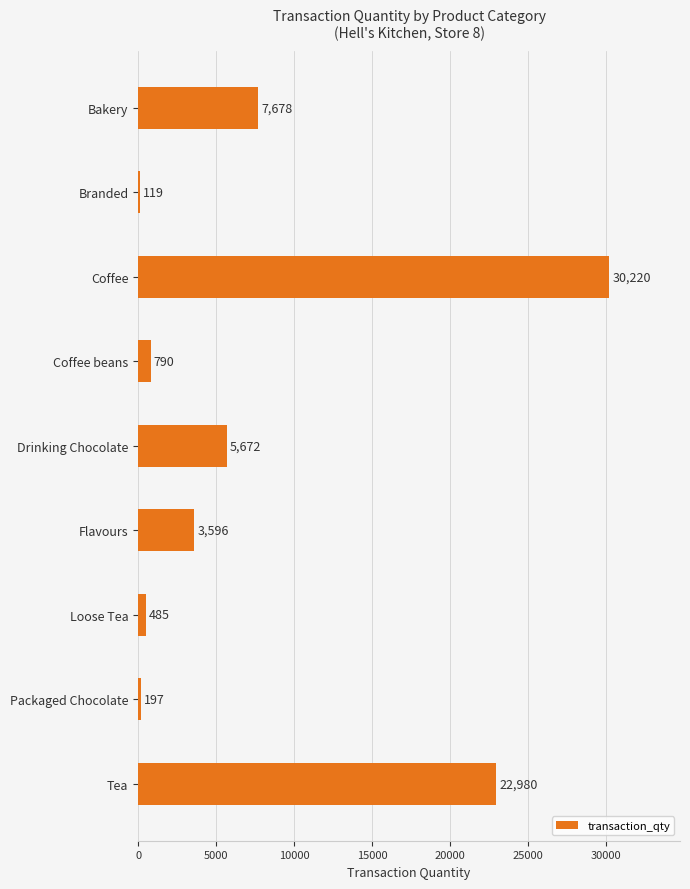

Reading top to bottom, list all the values displayed in this chart.

Bakery=7678	Branded=119	Coffee=30220	Coffee beans=790	Drinking Chocolate=5672	Flavours=3596	Loose Tea=485	Packaged Chocolate=197	Tea=22980